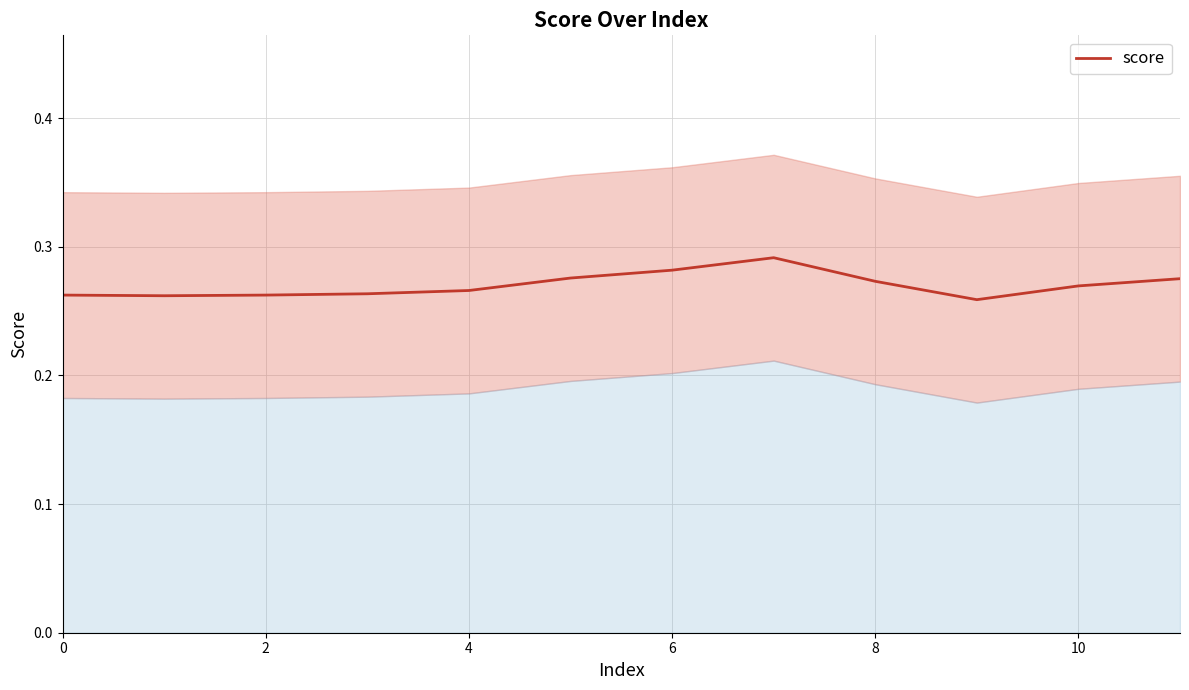

The chart shows a value of 0.3 at 9. True or false?

True